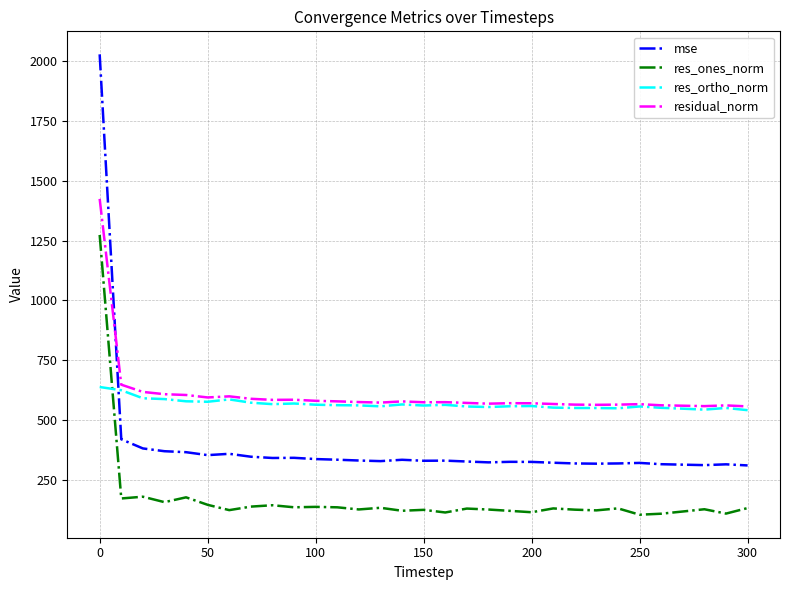

Which series has the largest range (max minus min)?

mse